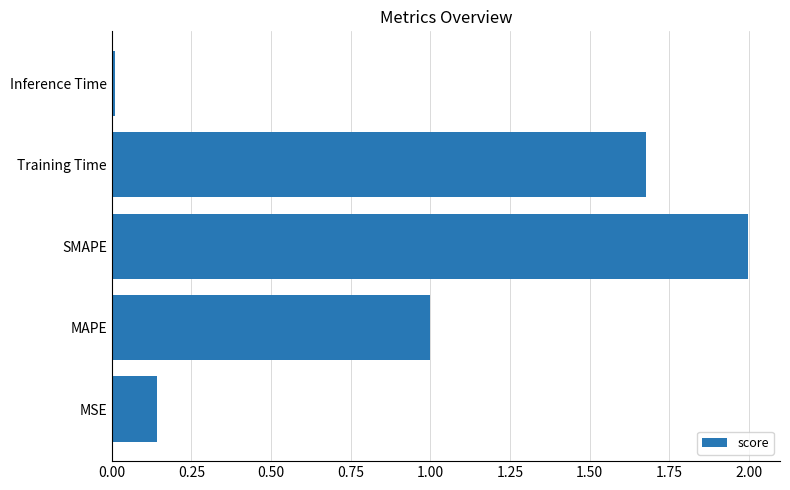

What is the difference between the maximum and minimum values?

2.0